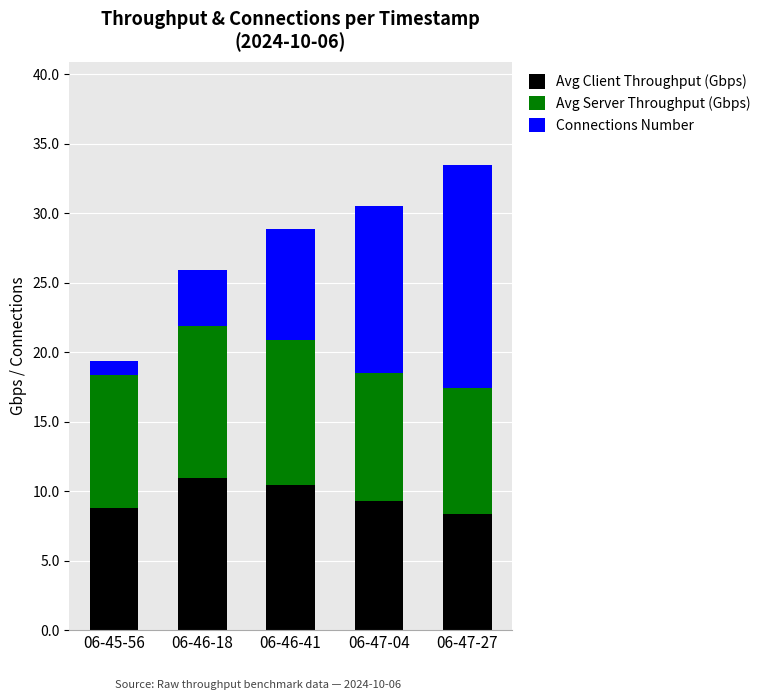

What is the maximum value for Avg Client Throughput (Gbps)?

10.9